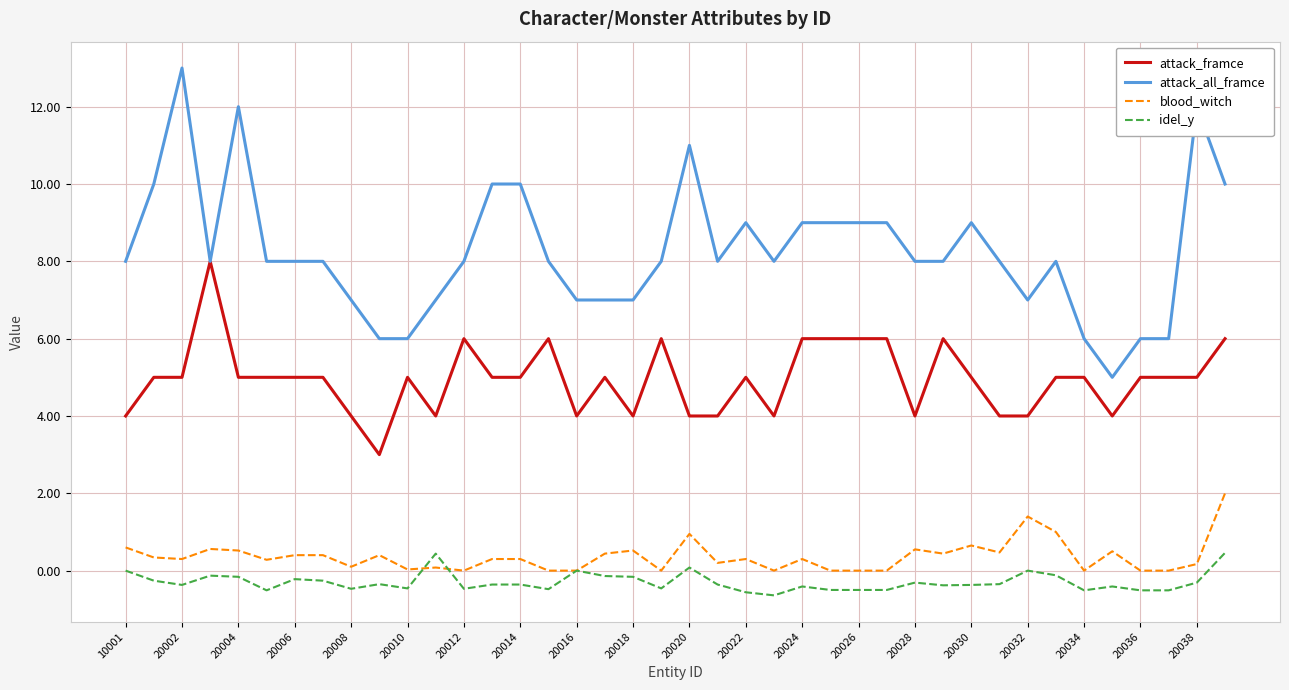

Which series has the widest spread of values?

attack_all_framce